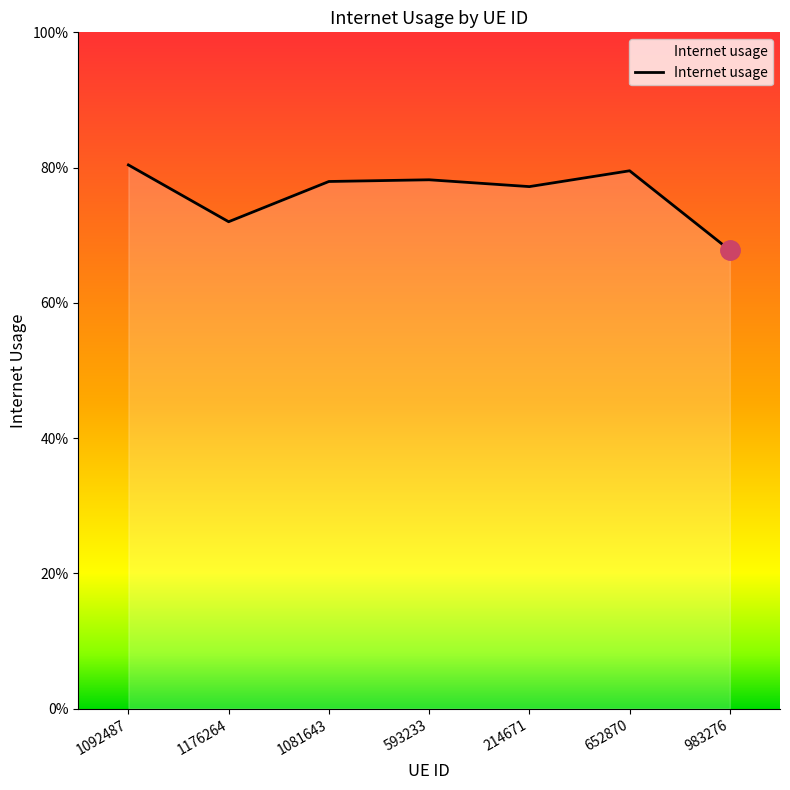

List the labels in order of value, smallest first.

983276, 1176264, 214671, 1081643, 593233, 652870, 1092487